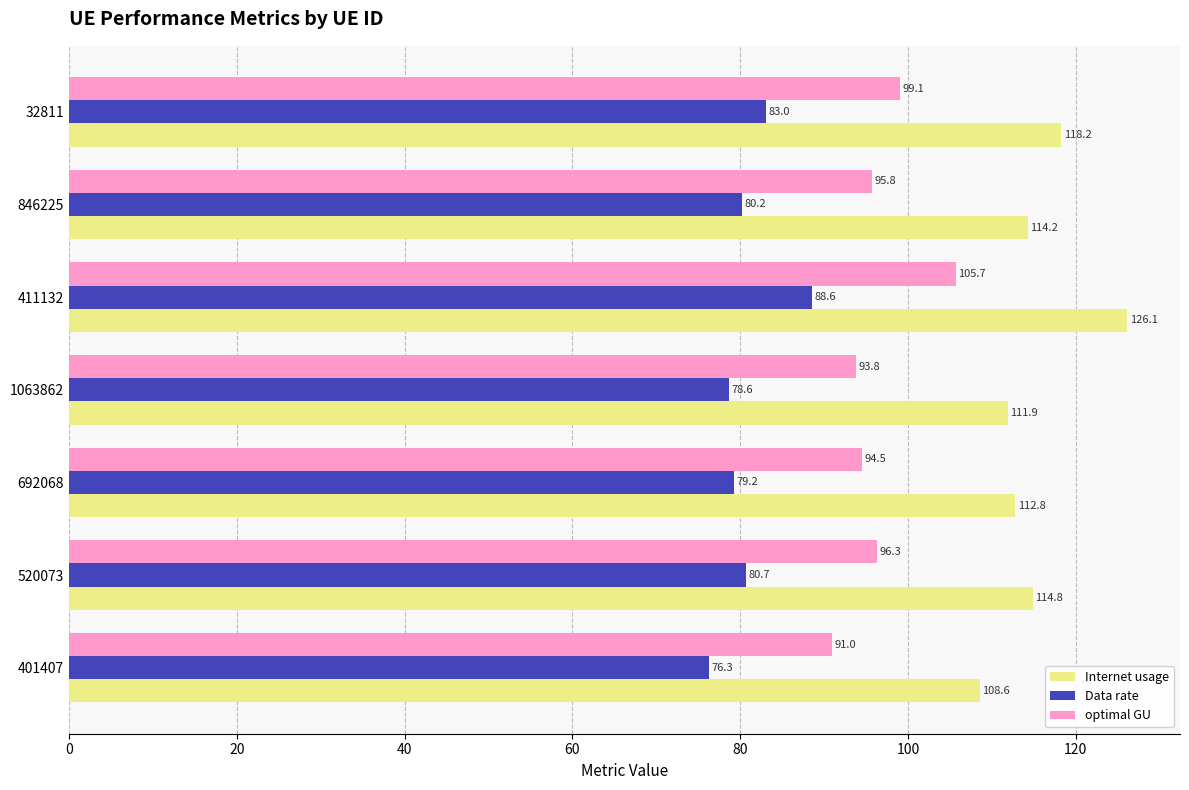

The value of optimal GU at 411132 is 174.2. True or false?

False